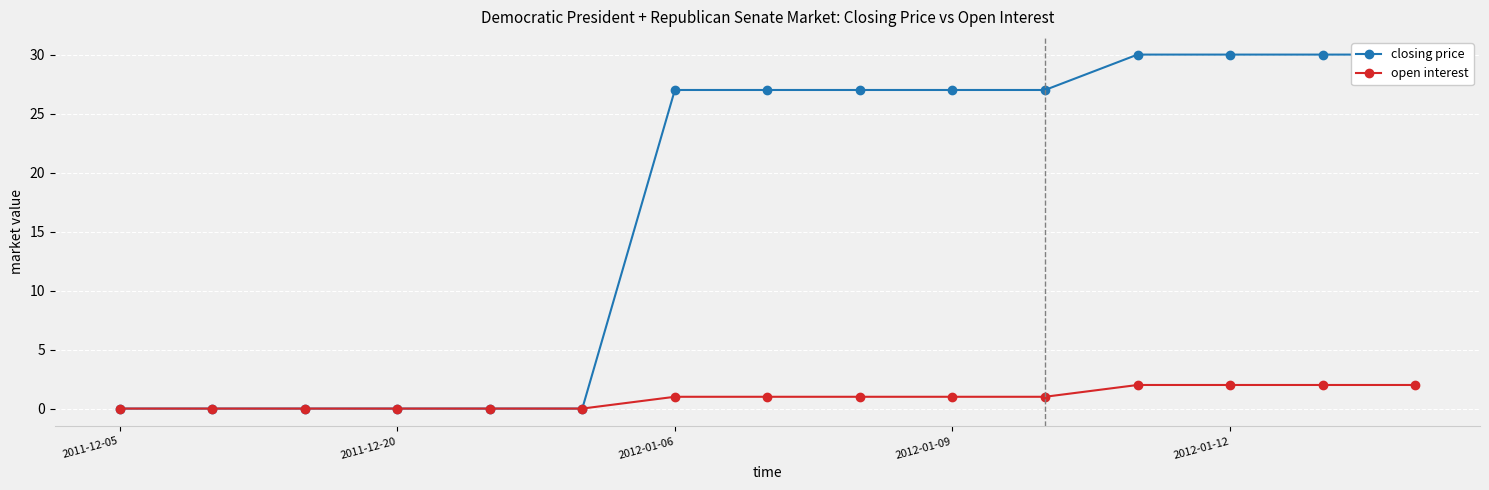

At which label does open interest first exceed 1?

11